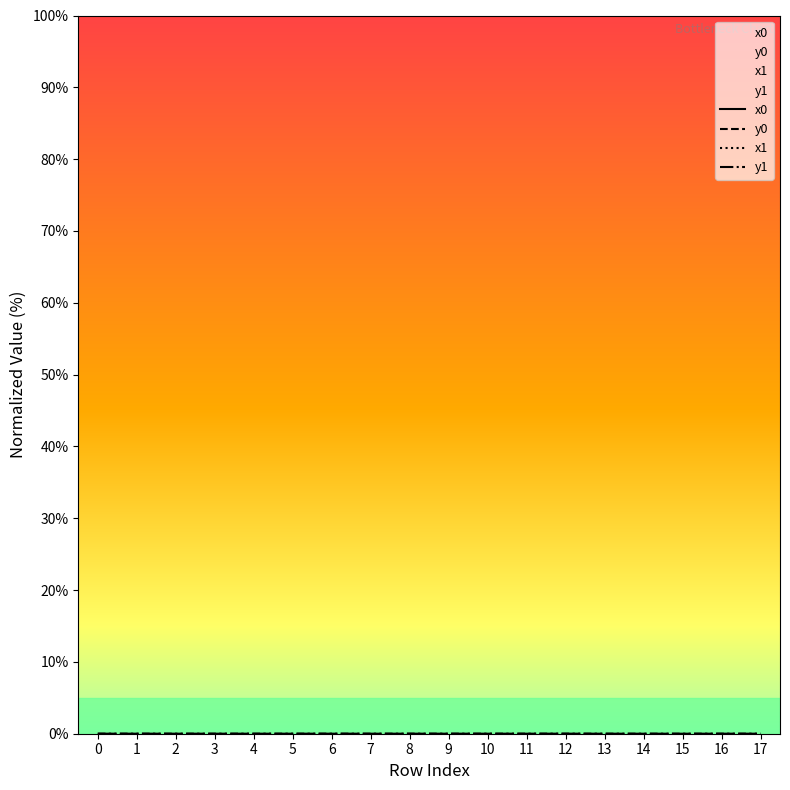

What are all the series names shown in the legend?

x0, y0, x1, y1